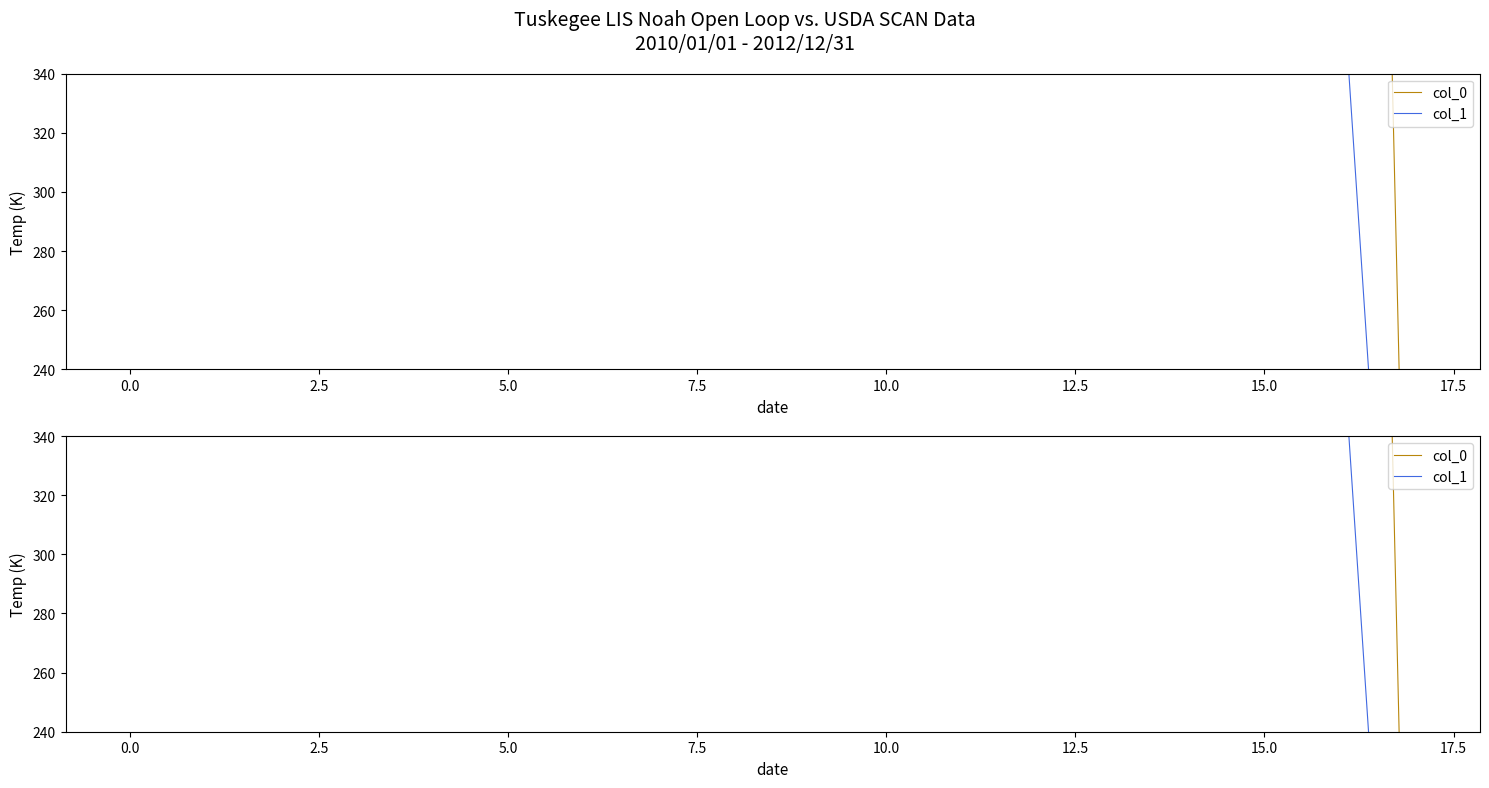

What is the value of the col_1 point at the 13th from the left?

769.5